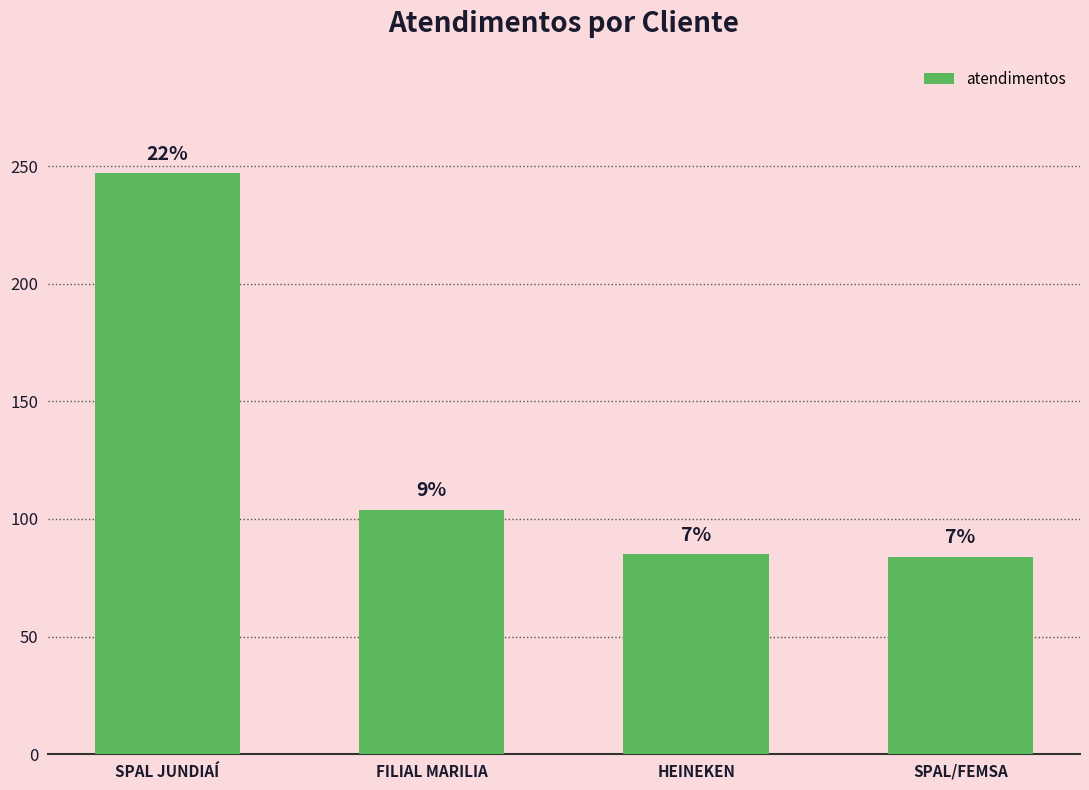

What is the greatest value displayed?

247